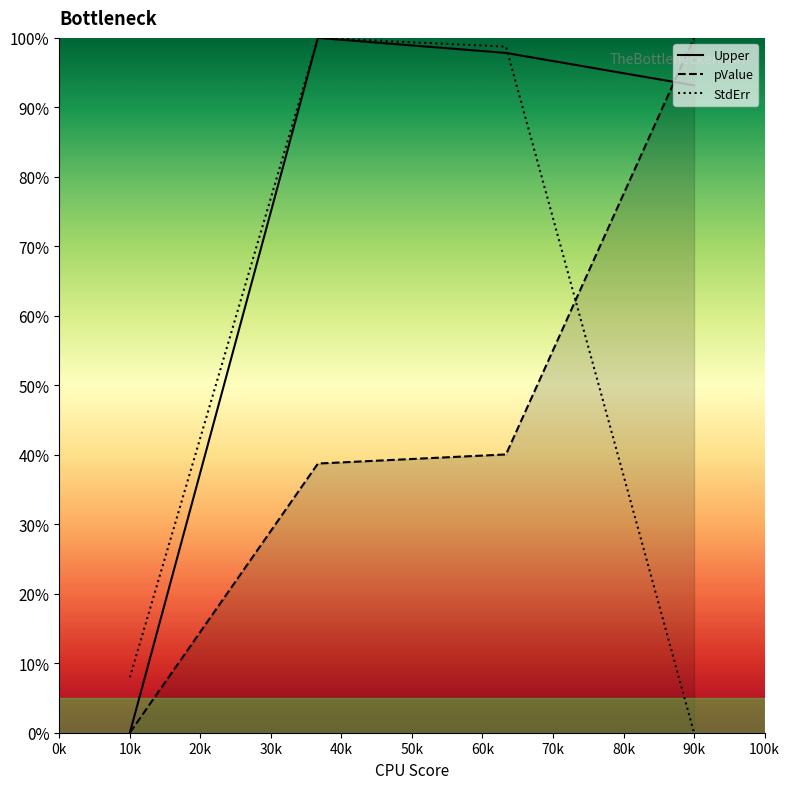

What is the total value across all series at 10k?

8.0